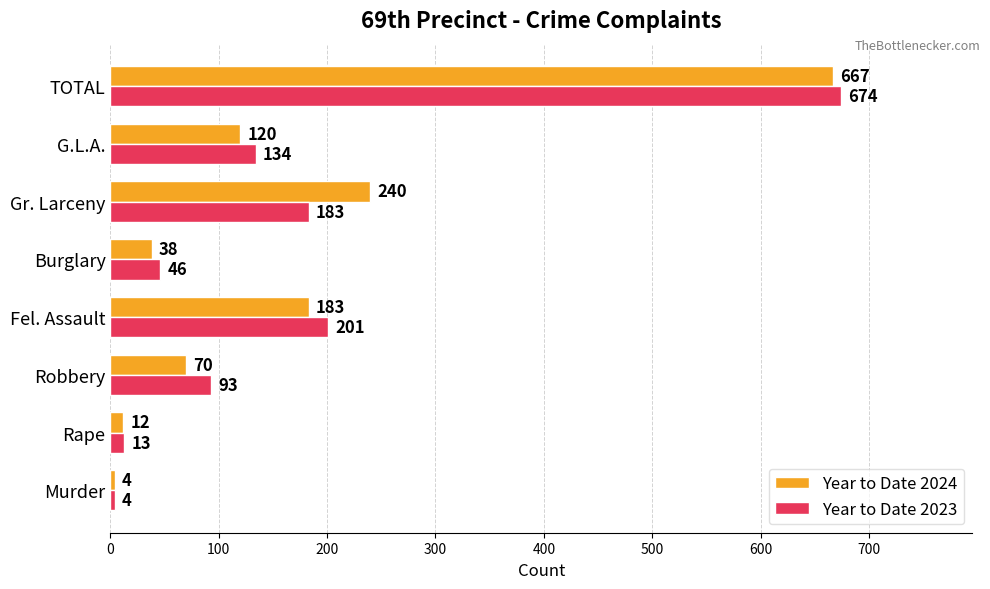

List the labels in order of Year to Date 2023 value, smallest first.

Murder, Rape, Burglary, Robbery, G.L.A., Gr. Larceny, Fel. Assault, TOTAL